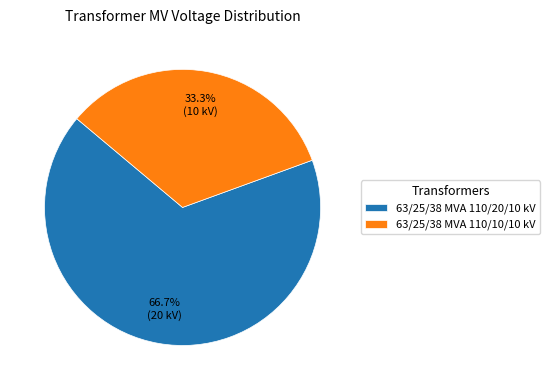

How much of the chart is everything except 63/25/38 MVA 110/20/10 kV?

33.3%